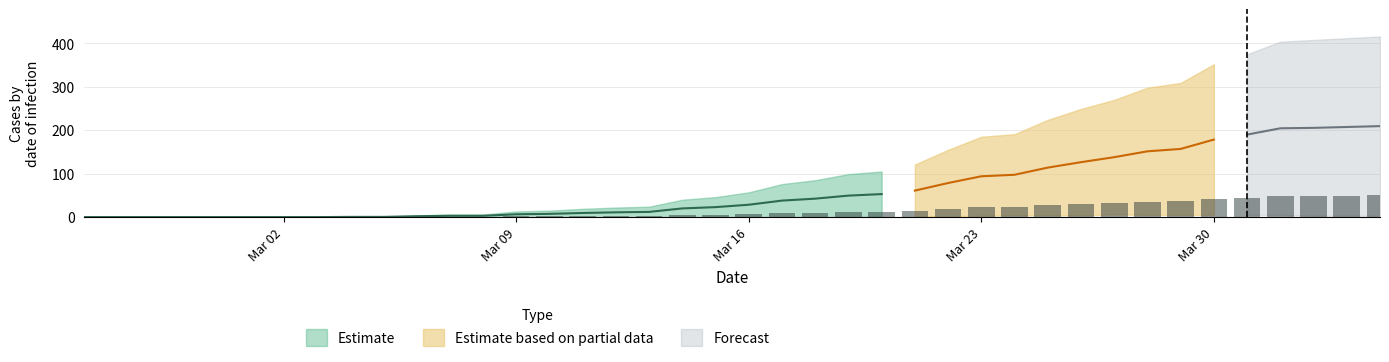

At how many categories does at least one series exceed 100?

16